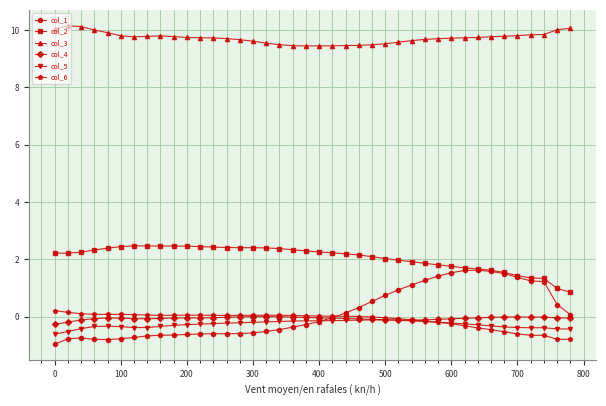

Which series has the largest range (max minus min)?

col_1